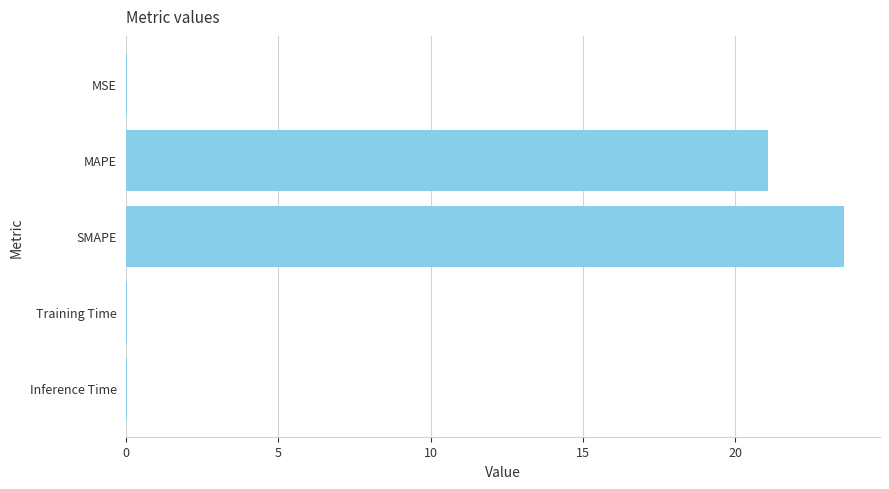

What is the sum of all values?

44.7